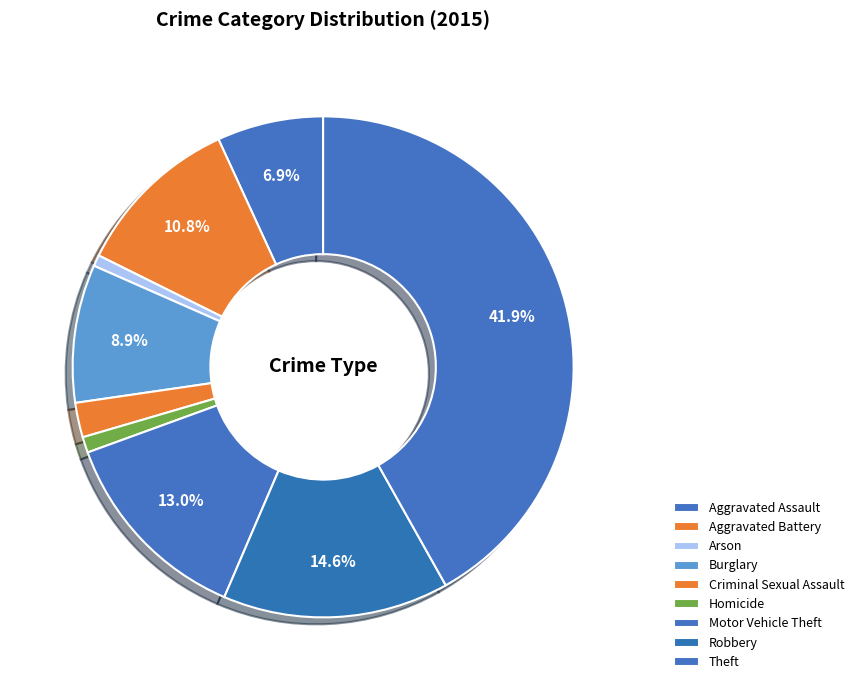

How many segments does this pie chart have?

9